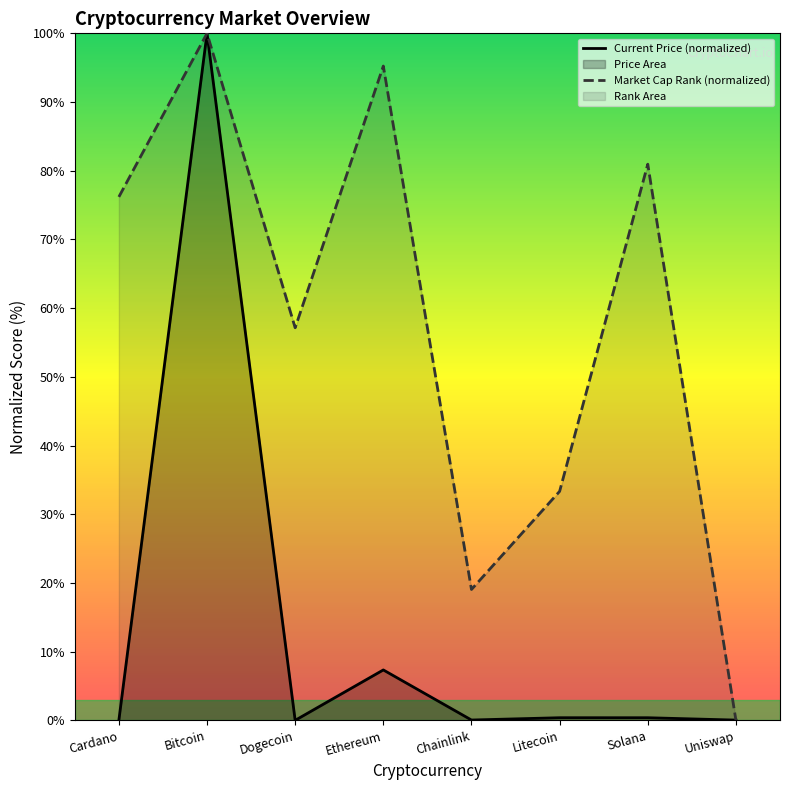

Which category has the lowest value in the Current Price (normalized) series?

Dogecoin